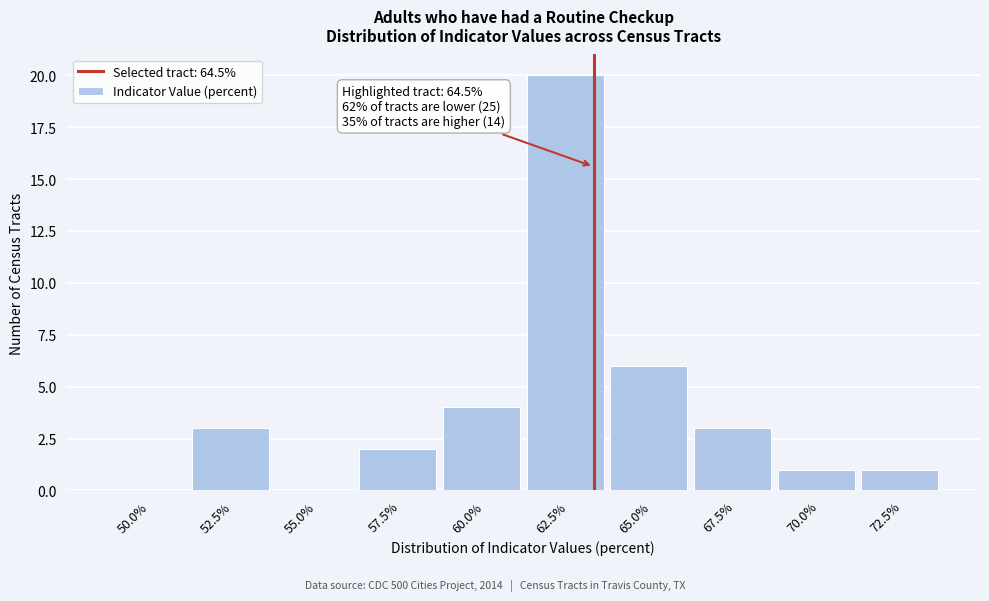

Reading right to left, list all the values displayed in this chart.

72.5%=1	70.0%=1	67.5%=3	65.0%=6	62.5%=20	60.0%=4	57.5%=2	55.0%=0	52.5%=3	50.0%=0